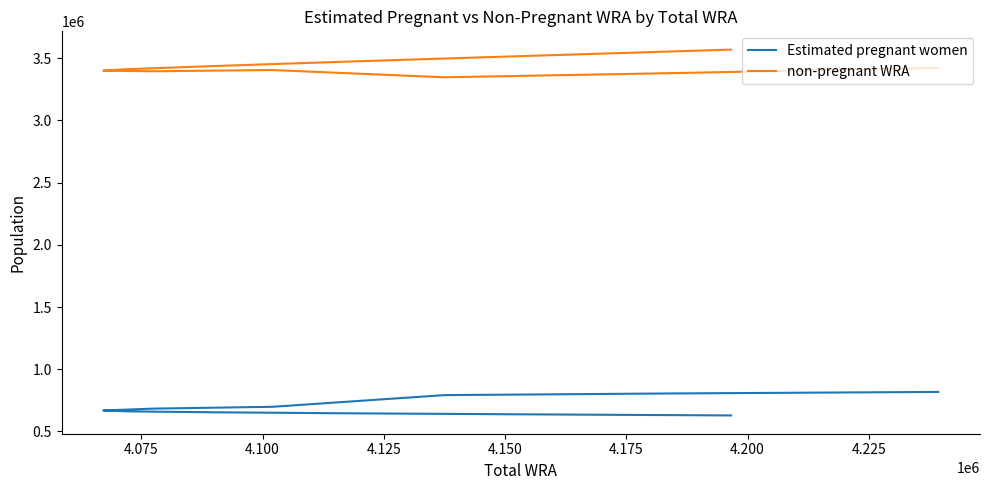

True or false: Estimated pregnant women and non-pregnant WRA intersect in this chart.

False